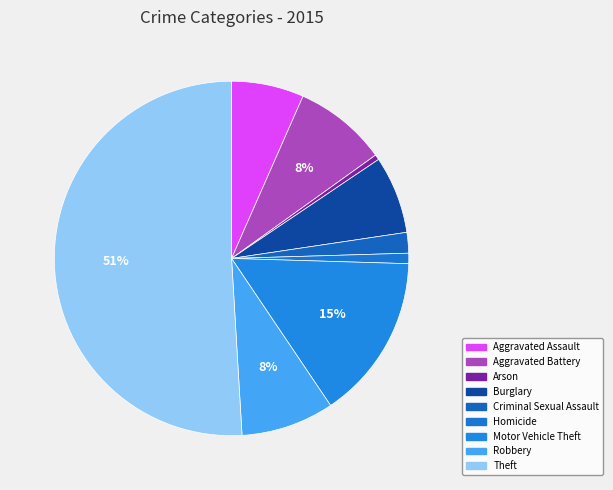

Count the number of slices in the pie.

9